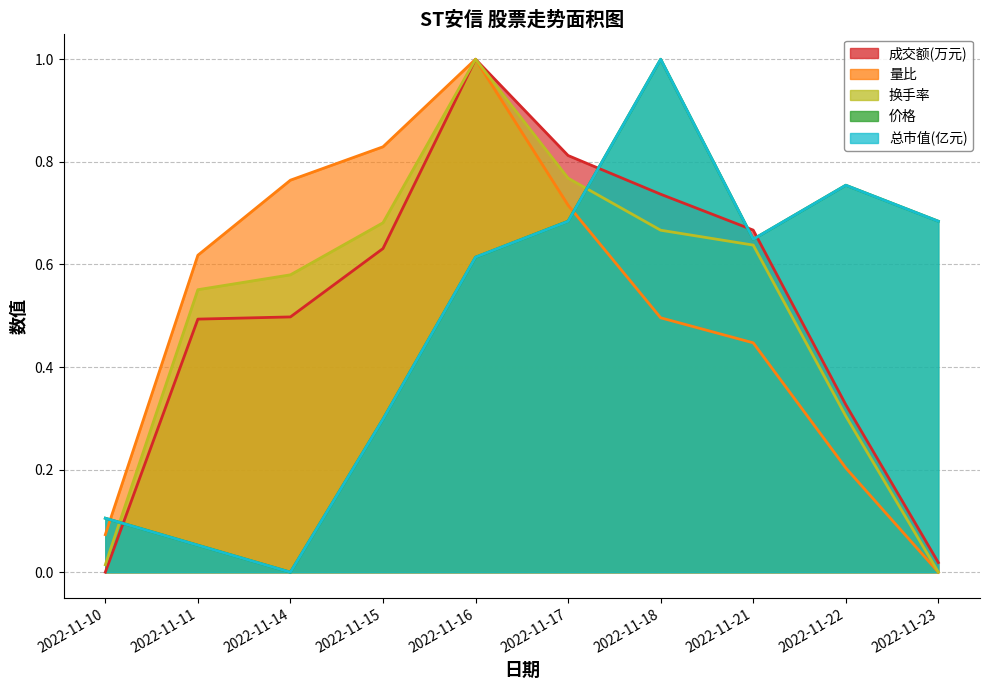

List the series in order of their peak value, lowest first.

成交额(万元), 量比, 换手率, 价格, 总市值(亿元)